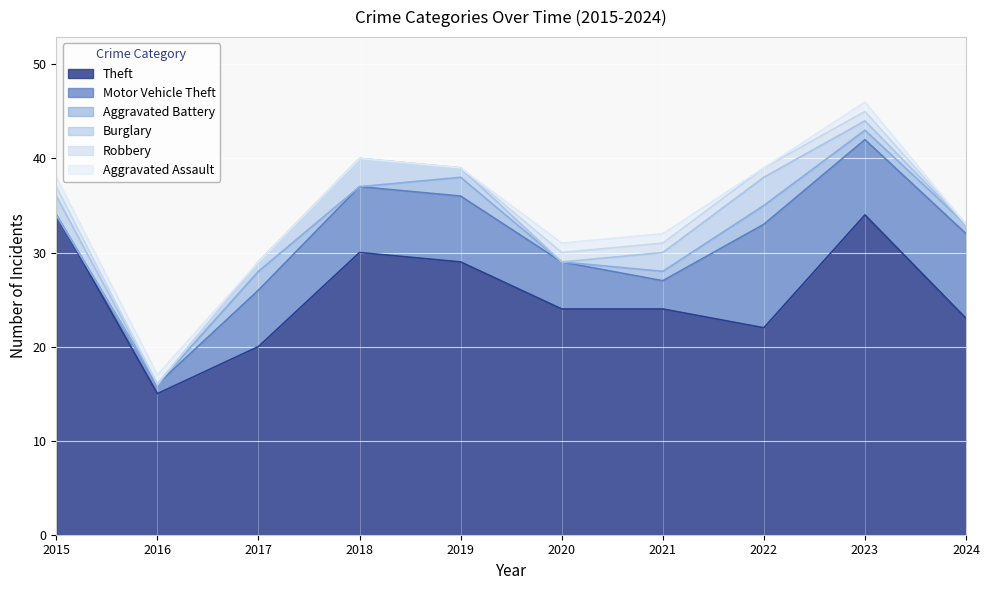

At how many categories does at least one series exceed 6?

10